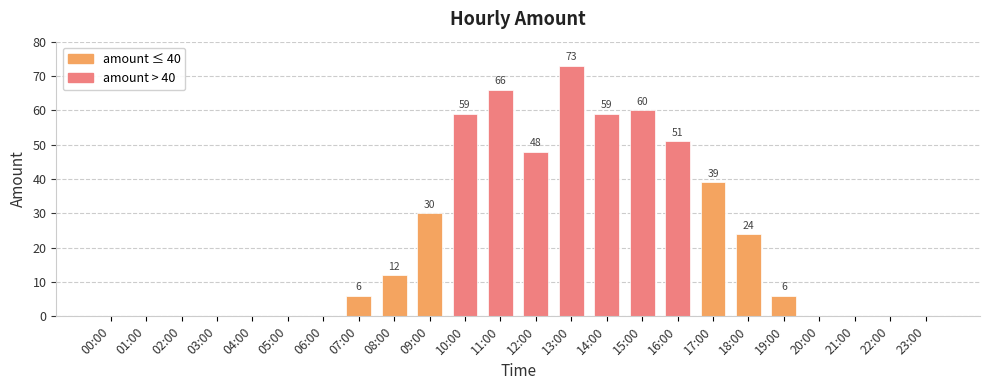

Are the bars grouped side by side (vs. stacked)?

No